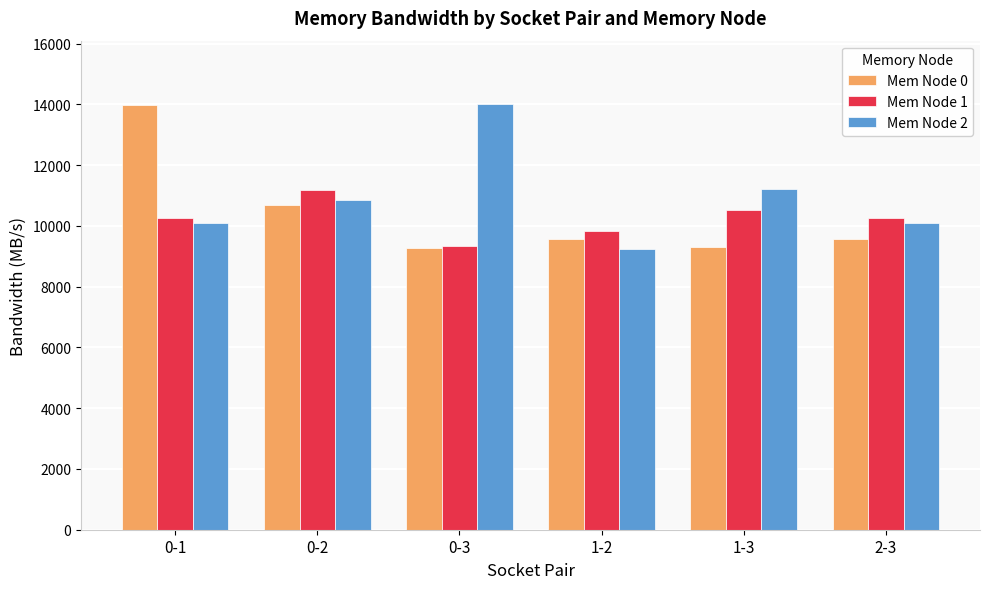

What is the difference between the highest and lowest values at 0-3?

4709.2